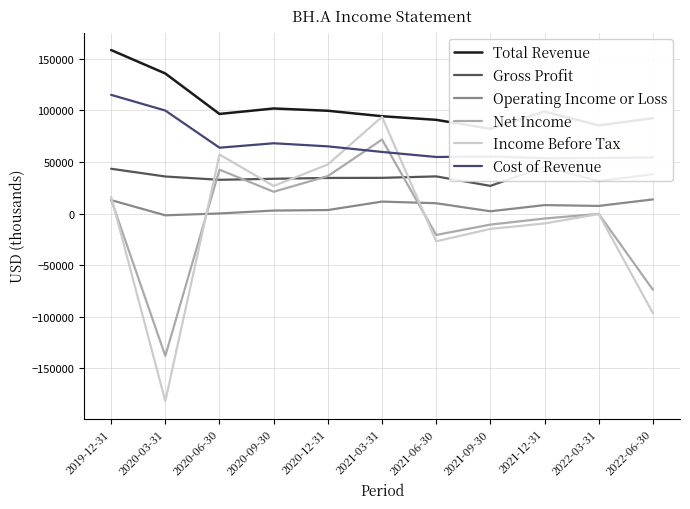

What is the label of the 9th point from the right?

2020-06-30